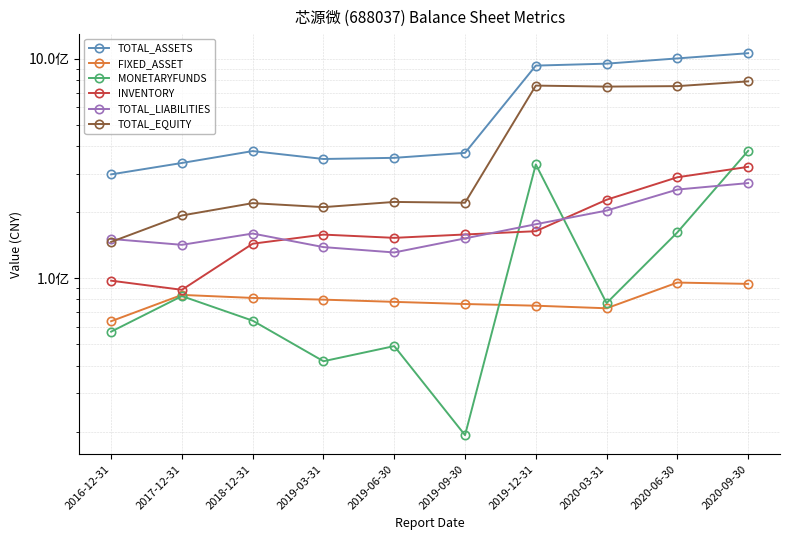

At 2020-09-30, list the series in order from largest to smallest.

TOTAL_ASSETS, TOTAL_EQUITY, MONETARYFUNDS, INVENTORY, TOTAL_LIABILITIES, FIXED_ASSET